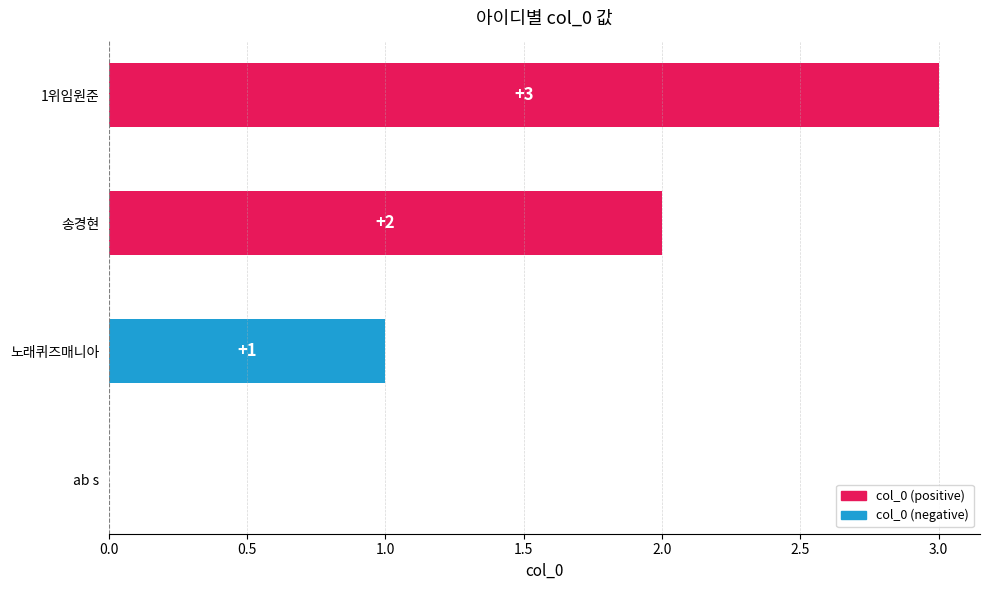

What is the change in value from 송경현 to 1위임원준?

+1